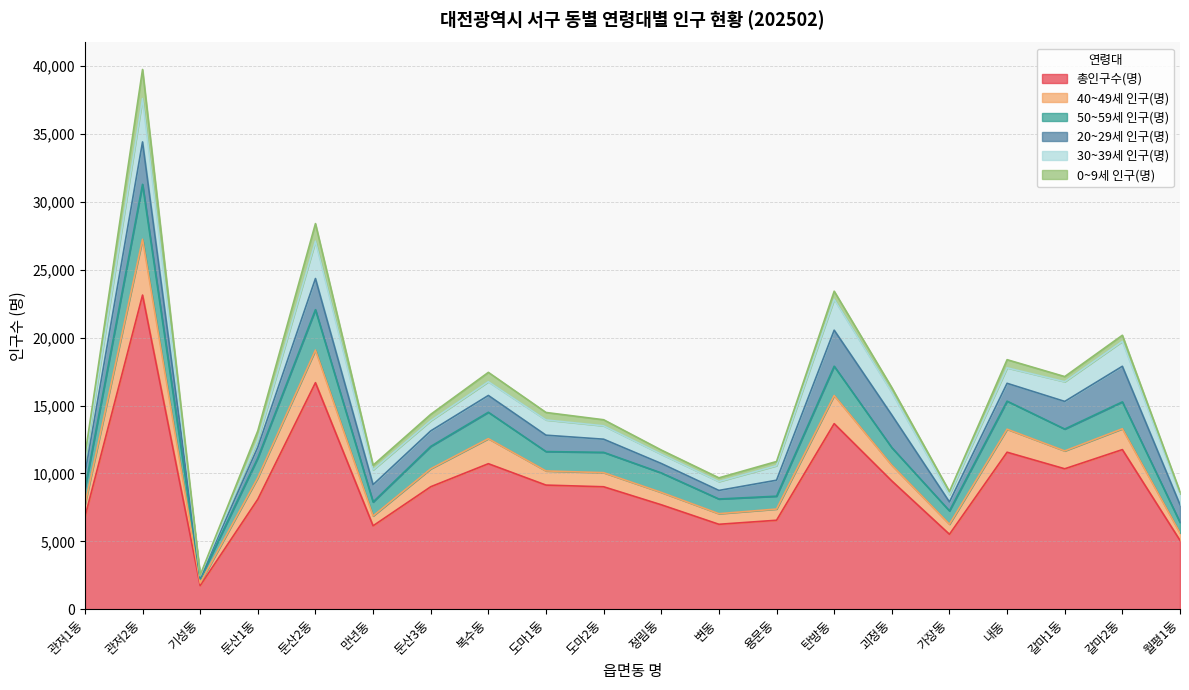

Reading right to left, extract all data points from this chart.

총인구수(명): 월평1동=5067	갈마2동=11756	갈마1동=10343	내동=11562	가장동=5518	괴정동=9446	탄방동=13667	용문동=6552	변동=6254	정림동=7692	도마2동=9018	도마1동=9141	복수동=10717	둔산3동=9020	만년동=6143	둔산2동=16686	둔산1동=8100	기성동=1739	관저2동=23139	관저1동=6792
40~49세 인구(명): 월평1동=541	갈마2동=1536	갈마1동=1317	내동=1697	가장동=742	괴정동=1156	탄방동=2074	용문동=826	변동=781	정림동=912	도마2동=1039	도마1동=1043	복수동=1845	둔산3동=1322	만년동=725	둔산2동=2402	둔산1동=1588	기성동=183	관저2동=4112	관저1동=906
50~59세 인구(명): 월평1동=791	갈마2동=1978	갈마1동=1609	내동=2065	가장동=983	괴정동=1299	탄방동=2156	용문동=946	변동=1082	정림동=1435	도마2동=1497	도마1동=1426	복수동=1945	둔산3동=1647	만년동=1028	둔산2동=2976	둔산1동=1451	기성동=314	관저2동=4045	관저1동=1162
20~29세 인구(명): 월평1동=1300	갈마2동=2624	갈마1동=2036	내동=1315	가장동=655	괴정동=2400	탄방동=2655	용문동=1177	변동=630	정림동=693	도마2동=968	도마1동=1208	복수동=1237	둔산3동=1145	만년동=1275	둔산2동=2294	둔산1동=800	기성동=106	관저2동=3125	관저1동=1097
30~39세 인구(명): 월평1동=798	갈마2동=1833	갈마1동=1451	내동=1140	가장동=537	괴정동=1672	탄방동=2276	용문동=1071	변동=655	정림동=684	도마2동=986	도마1동=1123	복수동=1012	둔산3동=748	만년동=1093	둔산2동=2748	둔산1동=523	기성동=120	관저2동=3189	관저1동=922
0~9세 인구(명): 월평1동=144	갈마2동=452	갈마1동=379	내동=601	가장동=235	괴정동=348	탄방동=596	용문동=307	변동=274	정림동=309	도마2동=447	도마1동=550	복수동=689	둔산3동=471	만년동=341	둔산2동=1299	둔산1동=676	기성동=42	관저2동=2148	관저1동=407